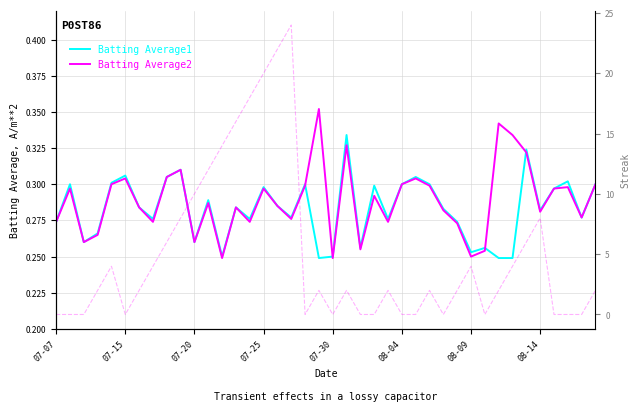

Read the Batting Average2 value at 17.

0.3